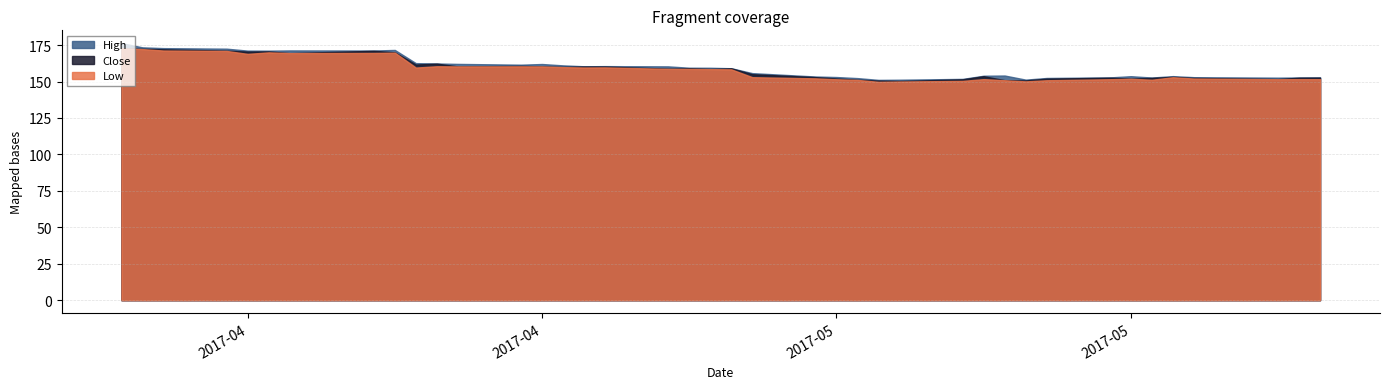

How many distinct data groups are displayed?

3